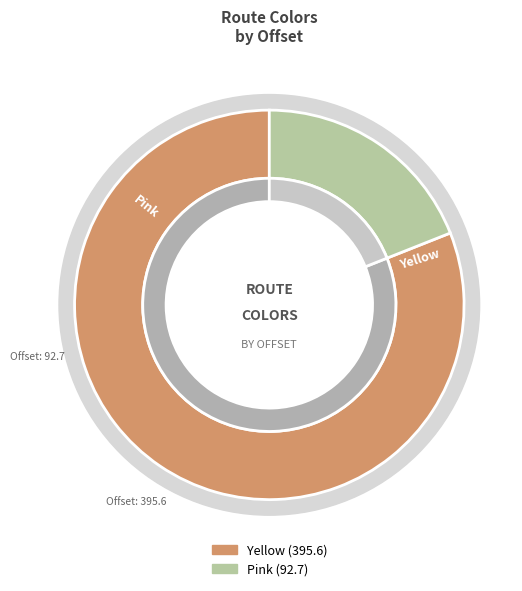

The Yellow slice represents 89% of the pie. True or false?

False